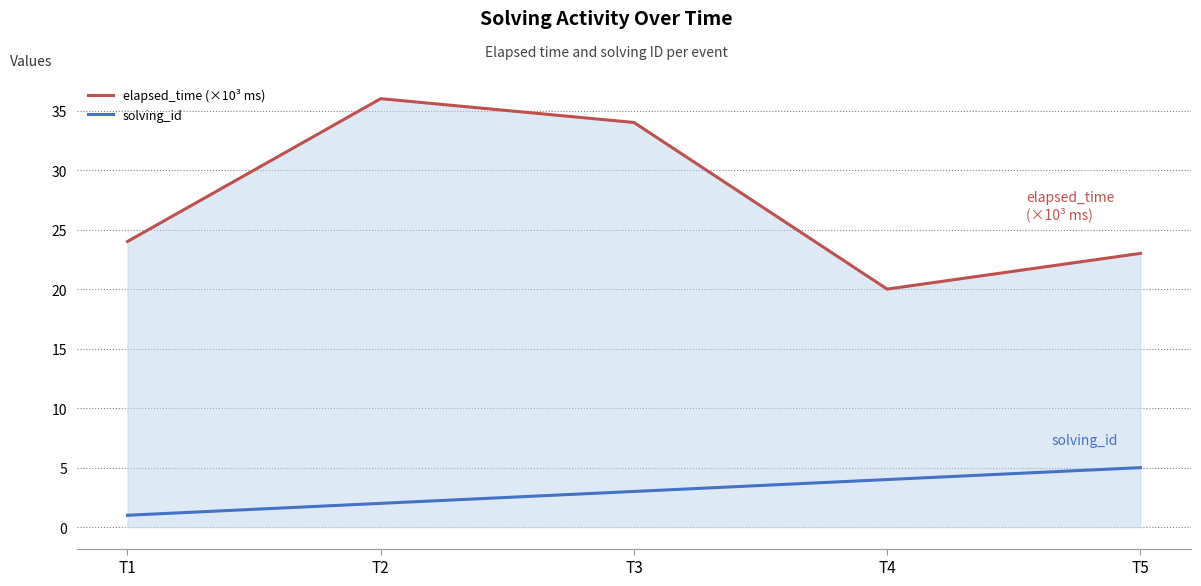

What is the lowest value of the elapsed_time (×10³ ms) series?

20